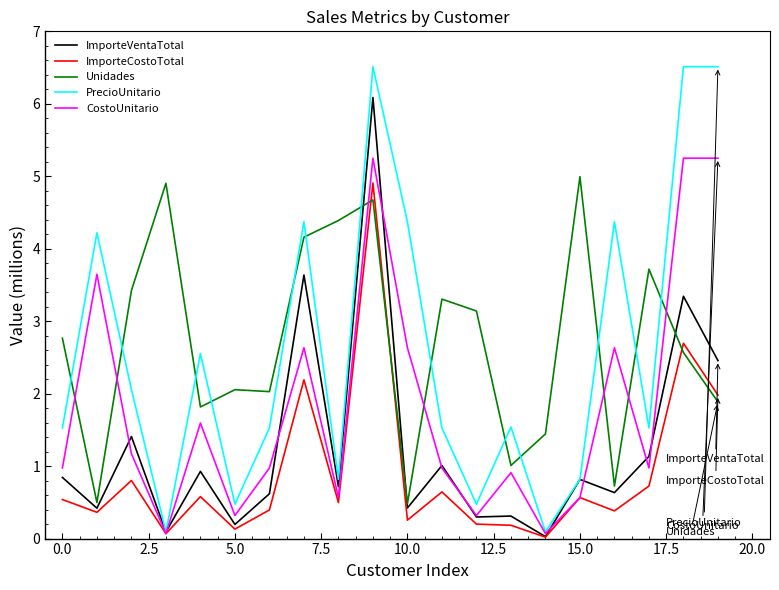

What are all the series names shown in the legend?

ImporteVentaTotal, ImporteCostoTotal, Unidades, PrecioUnitario, CostoUnitario